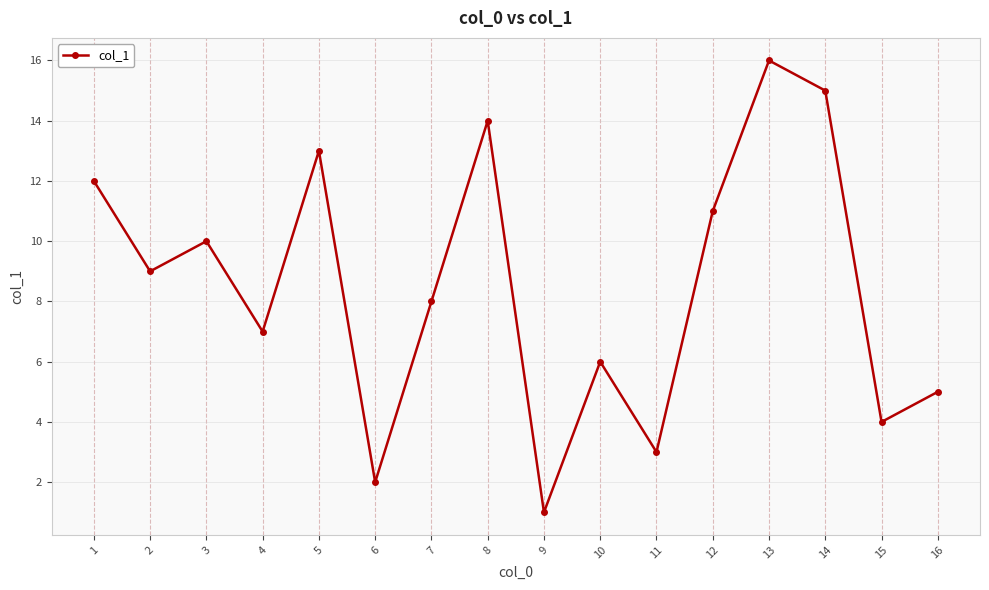

Rank the categories by value from highest to lowest.

13, 14, 8, 5, 1, 12, 3, 2, 7, 4, 10, 16, 15, 11, 6, 9